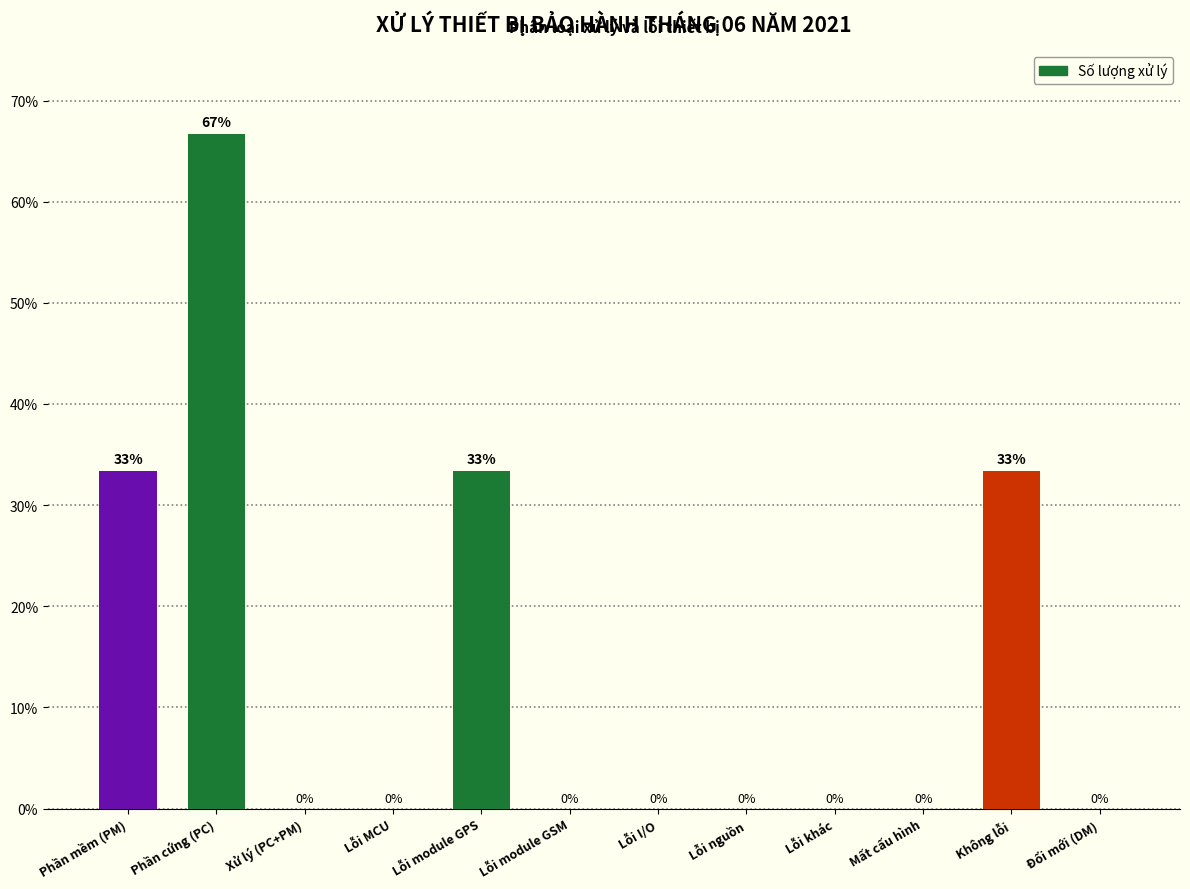

What is the approximate value at Phần mềm (PM)?

33.3